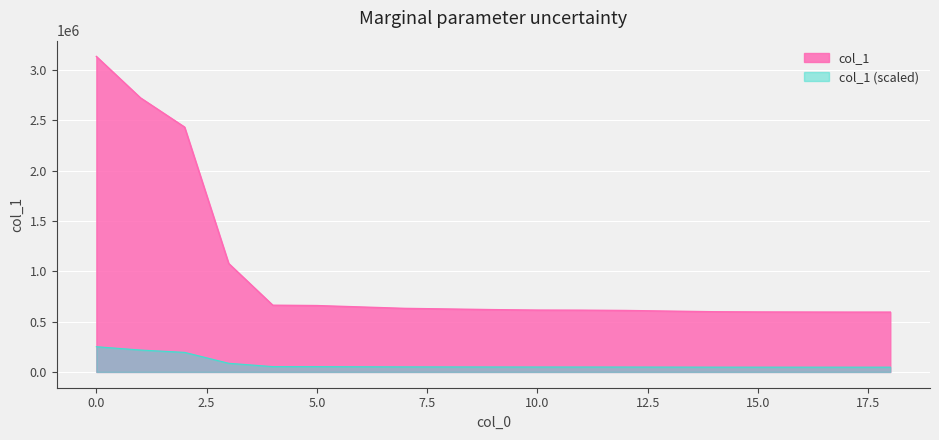

True or false: col_1 and col_1 (scaled) cross at least once.

False